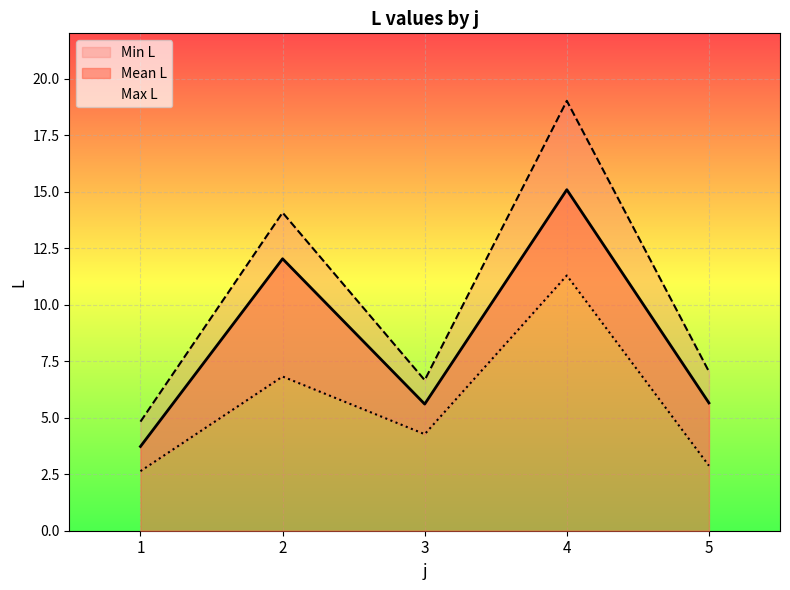

The Mean L series shows 5.7 at 5. True or false?

True